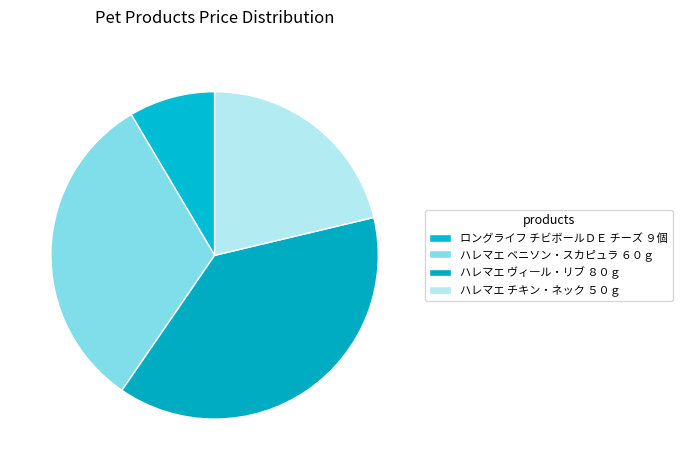

Count the number of slices in the pie.

4